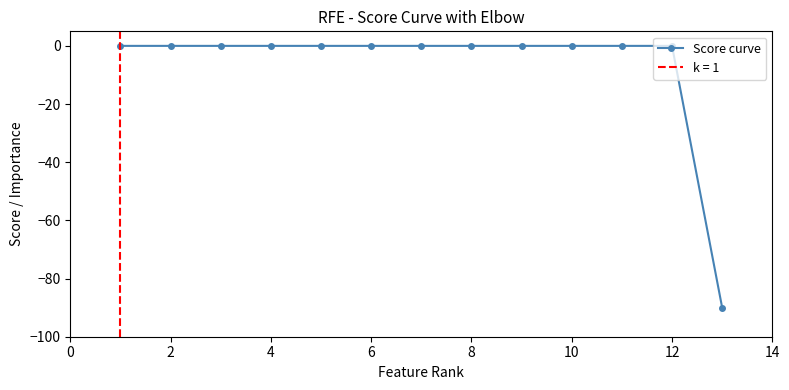

True or false: the data shows -45 at 11.

False